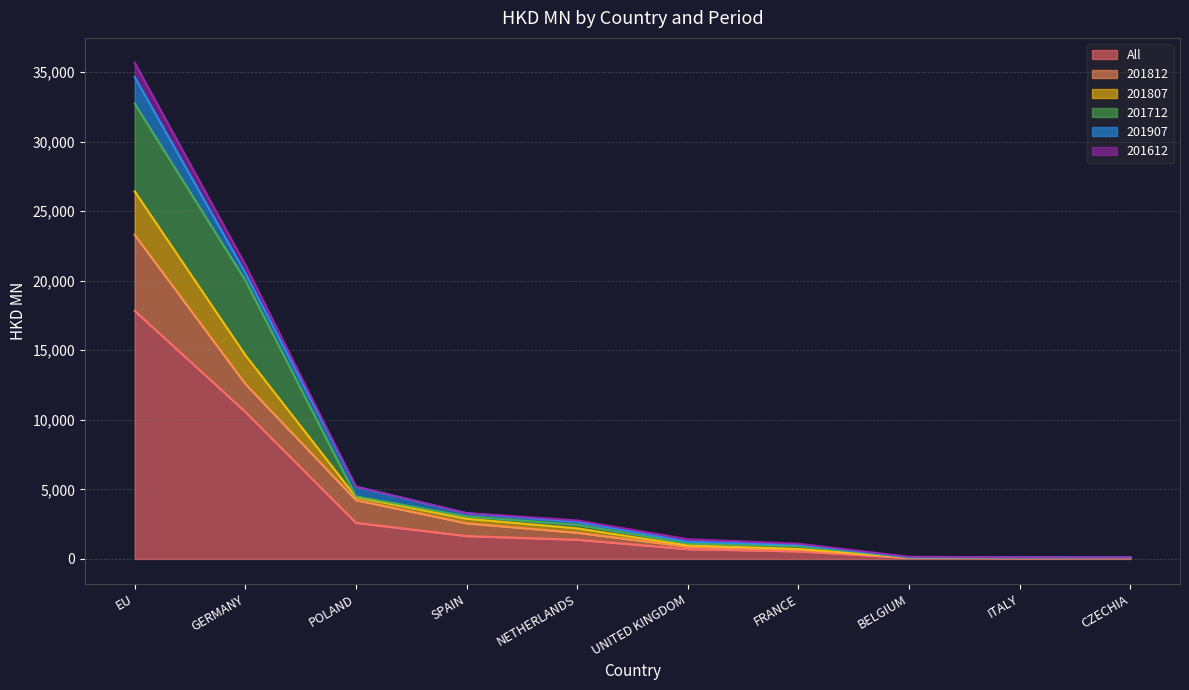

Which series has the largest range (max minus min)?

All